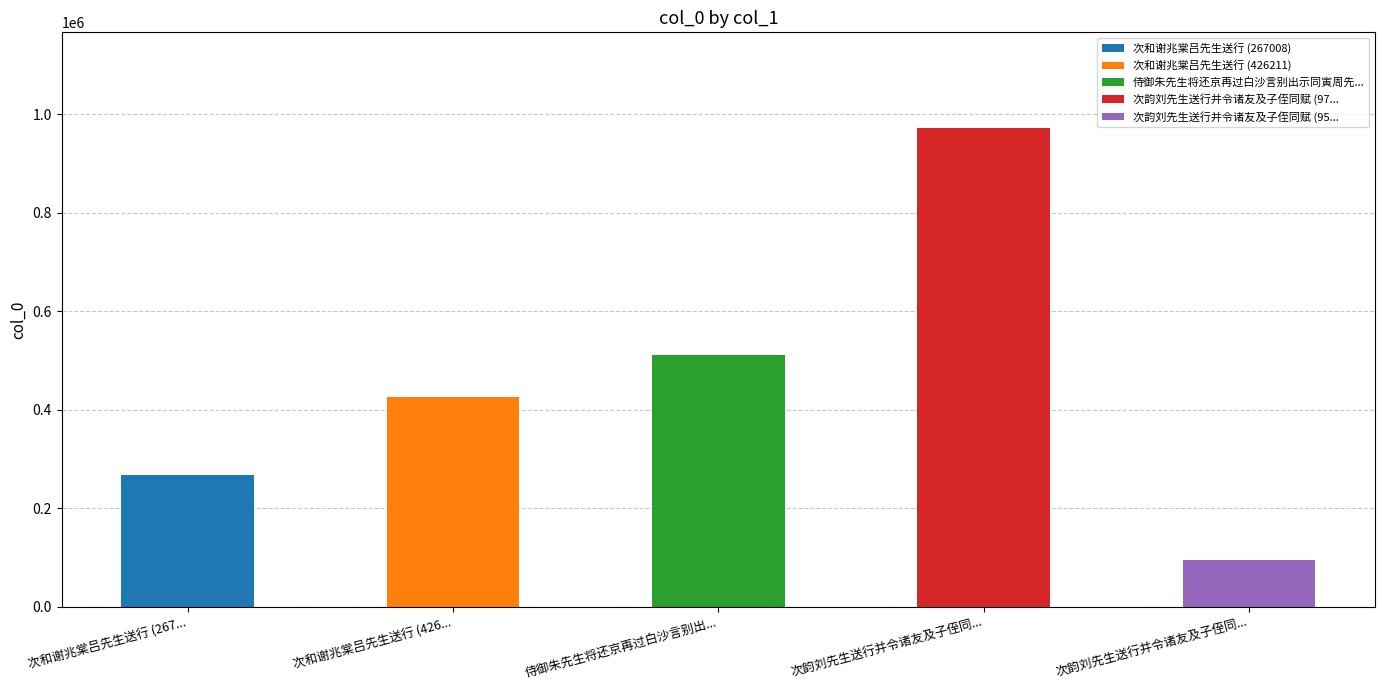

Between 次和谢兆棠吕先生送行 (426211) and 次韵刘先生送行并令诸友及子侄同赋 (972453), which is larger?

次韵刘先生送行并令诸友及子侄同赋 (972453)